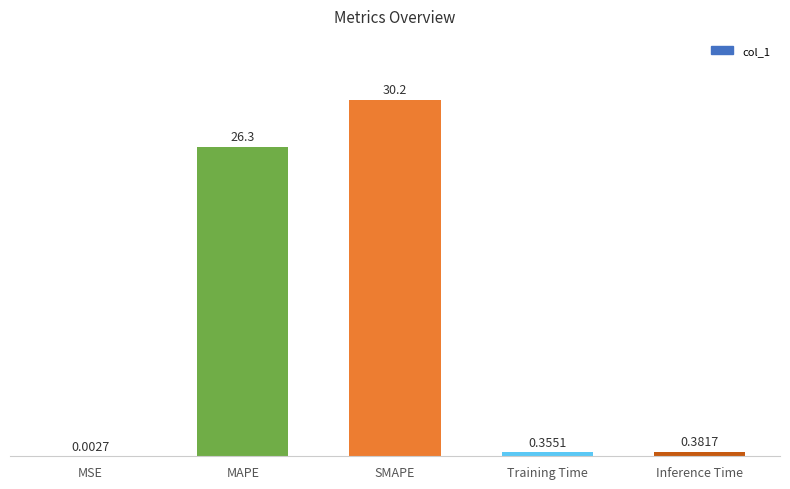

What is the change in value from MAPE to SMAPE?

+4.0